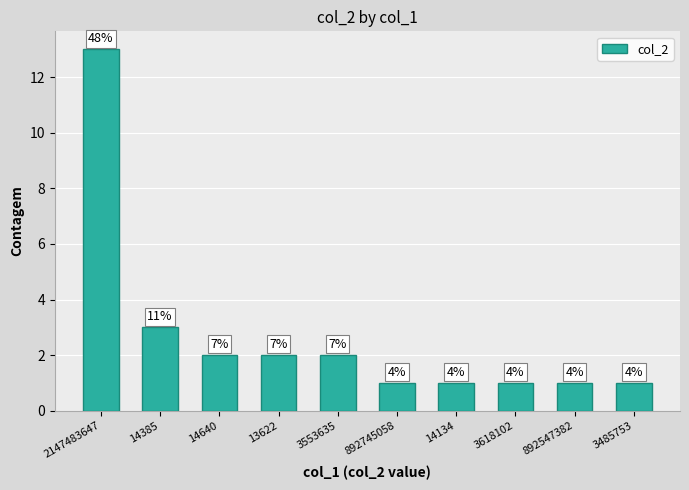

How many bars are there in total?

10